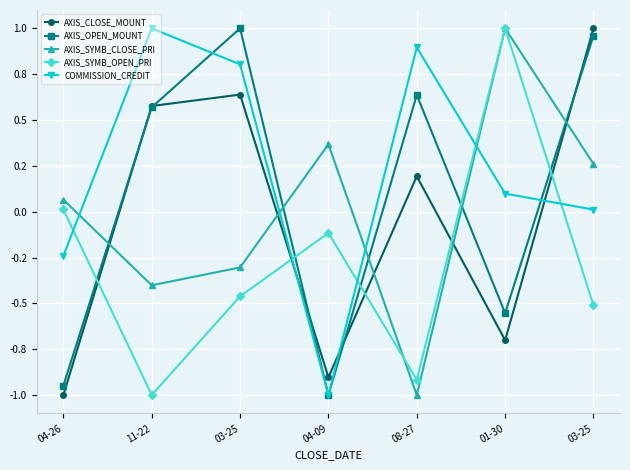

What is the smallest value displayed?

-1.0